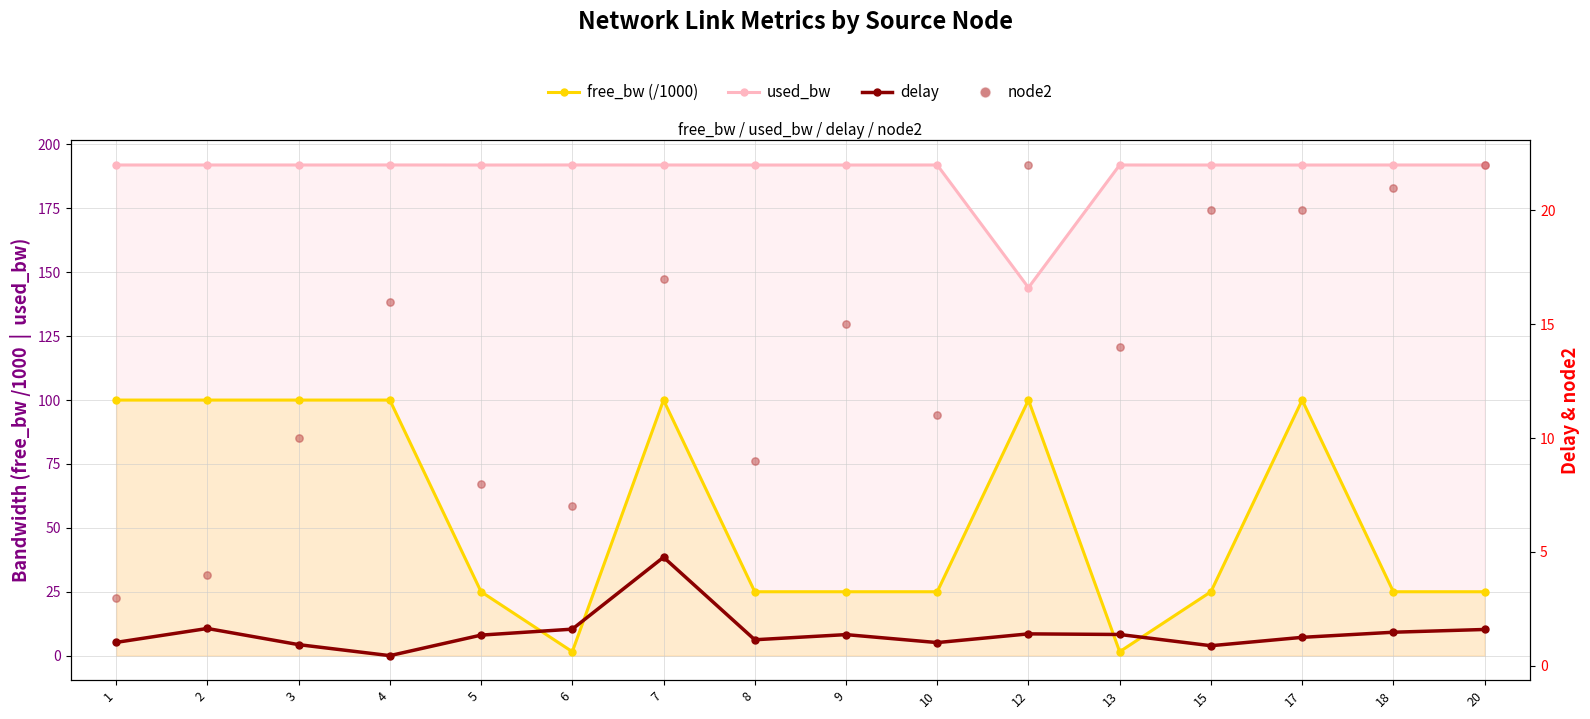

What is the total value across all series at 15?

237.8